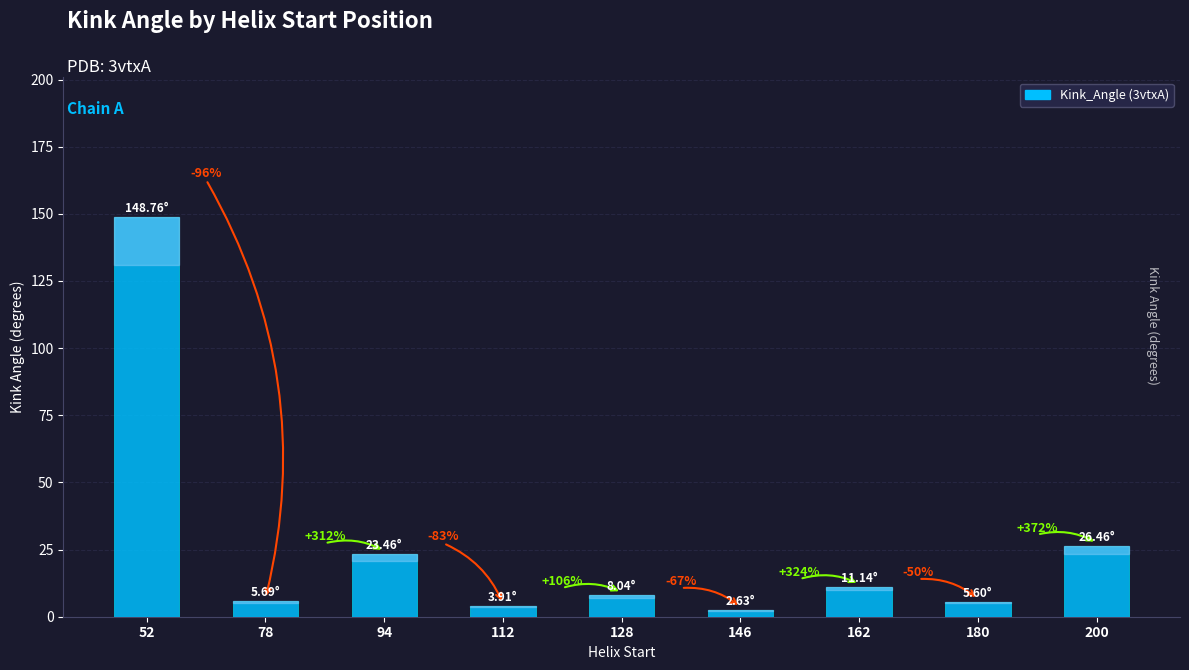

What is the sum of all values?

235.7